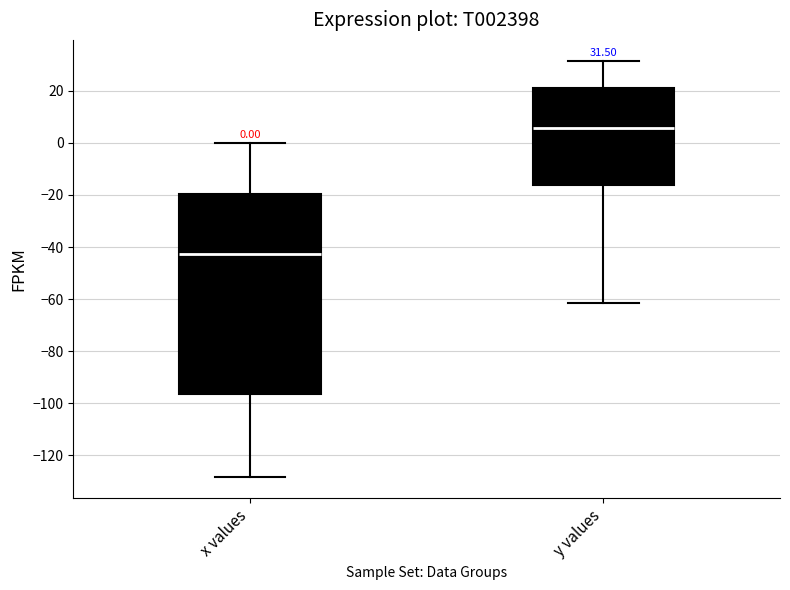

Which box has the lowest median line?

x values